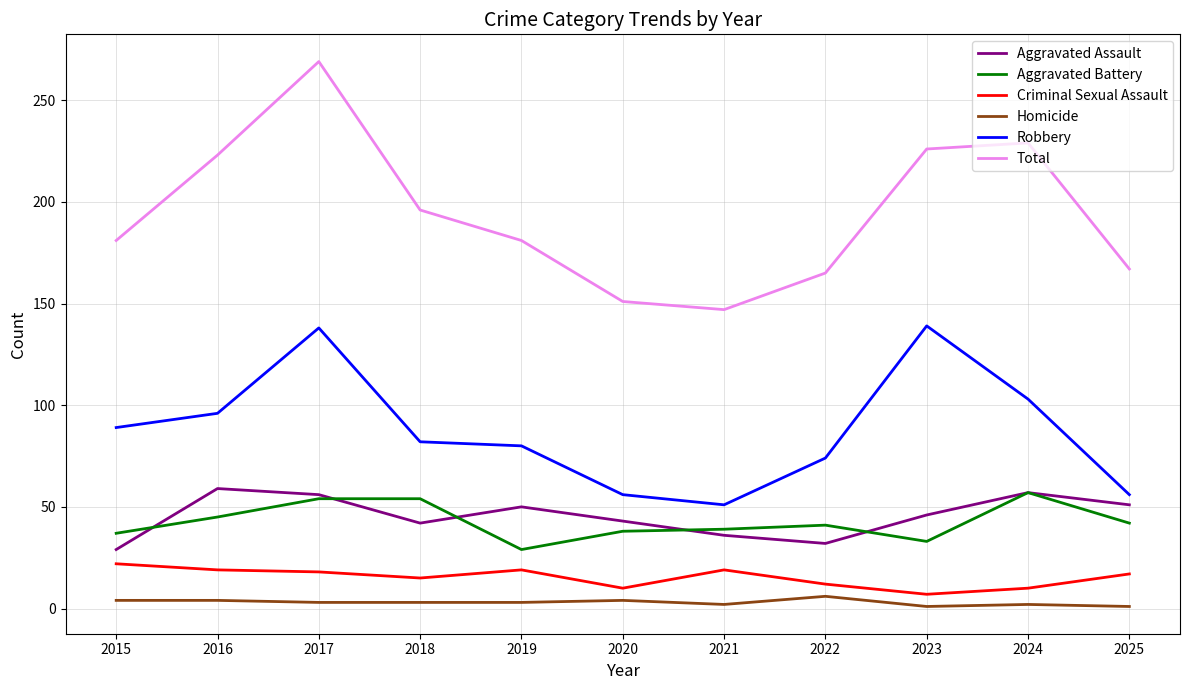

True or false: Total and Aggravated Assault cross at least once.

False